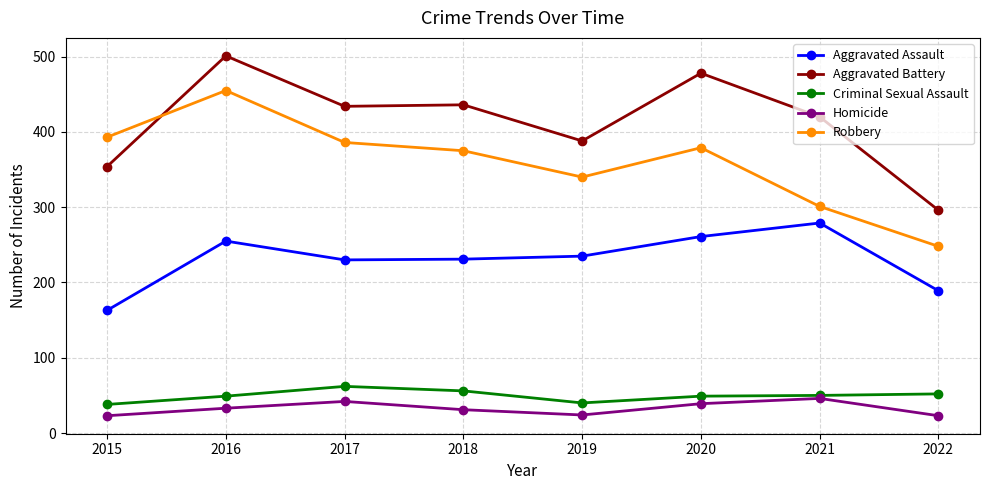

Rank the series by their maximum value, from highest to lowest.

Aggravated Battery, Robbery, Aggravated Assault, Criminal Sexual Assault, Homicide